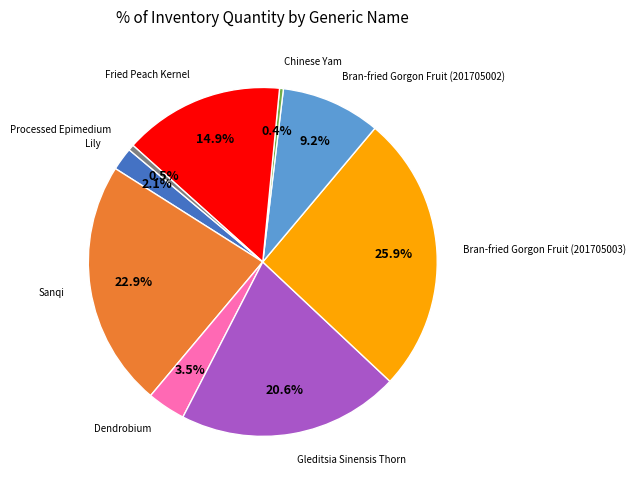

Is there a majority slice in this chart?

No